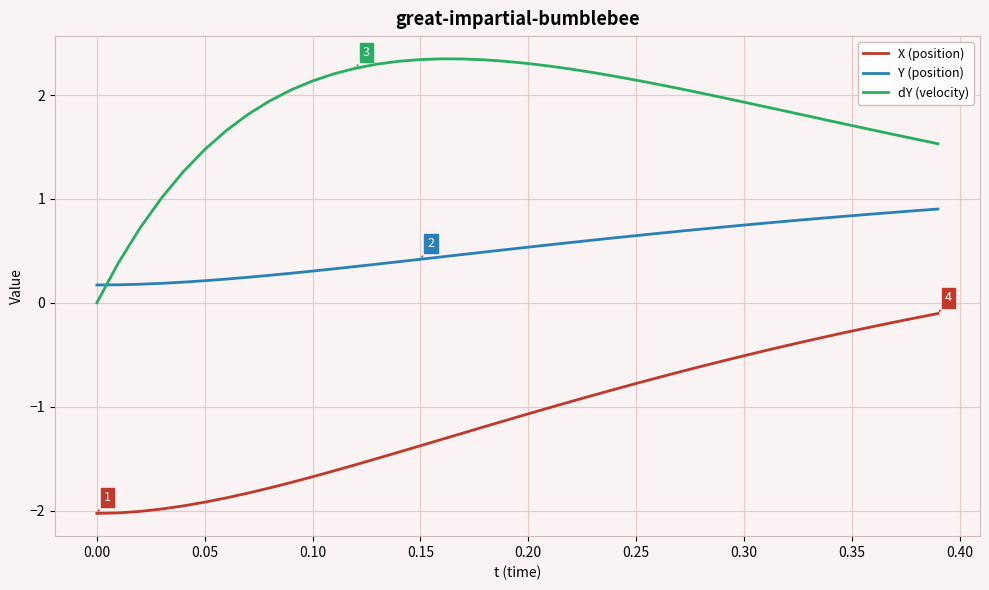

Which series has the largest total across all categories?

dY (velocity)